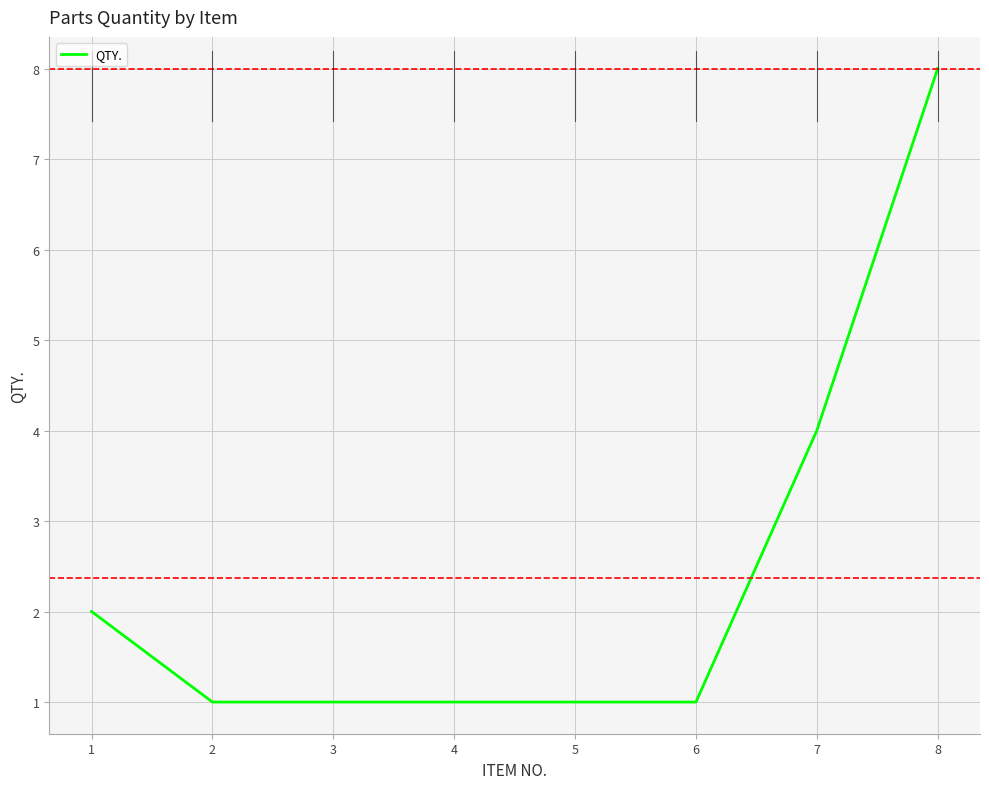

The chart shows a value of 0 at 4. True or false?

False